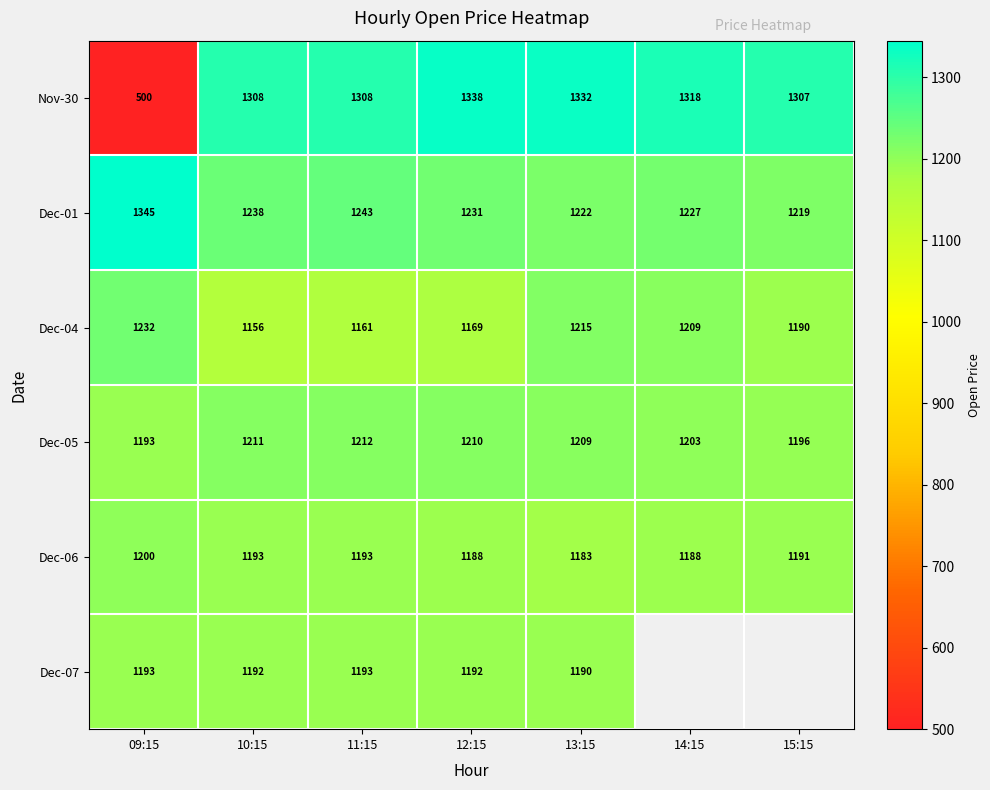

Rank the series at 12:15 from lowest to highest value.

Dec-04, Dec-06, Dec-07, Dec-05, Dec-01, Nov-30